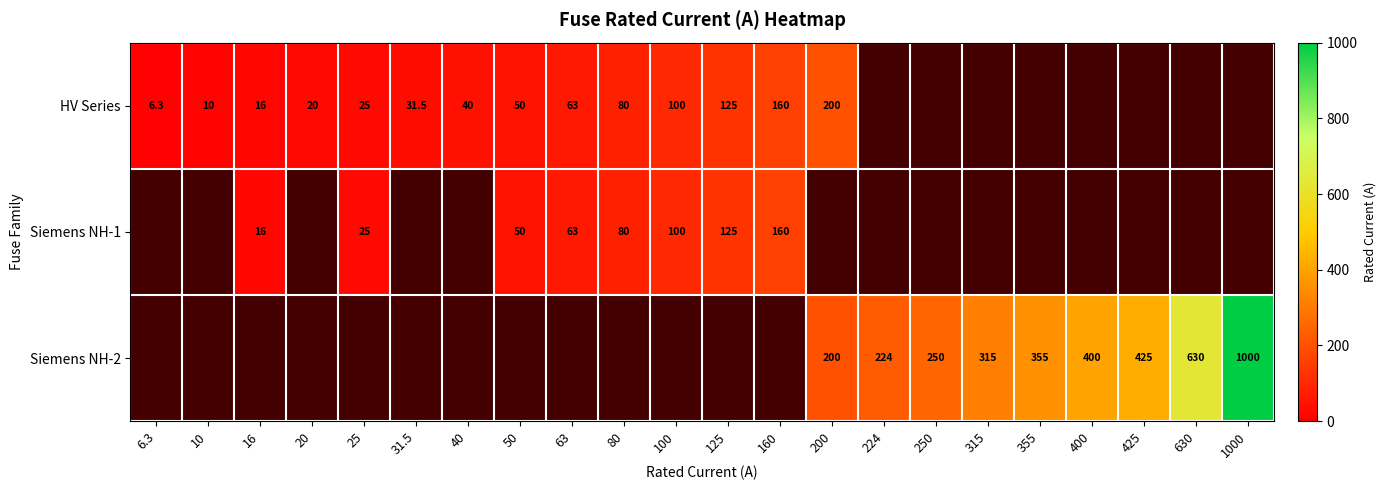

At how many categories does at least one series exceed 874?

1